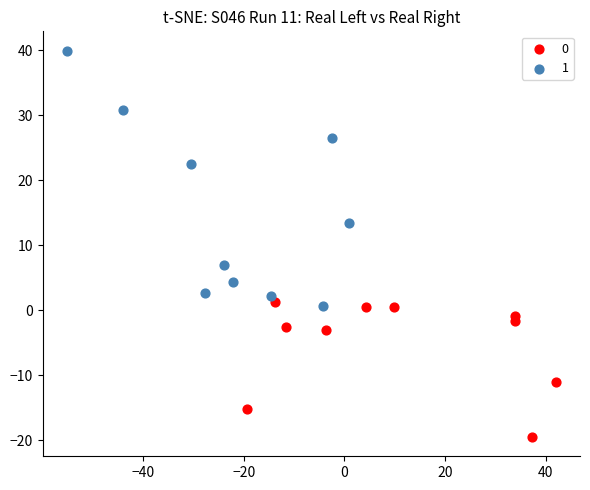

What are all the series names shown in the legend?

0, 1